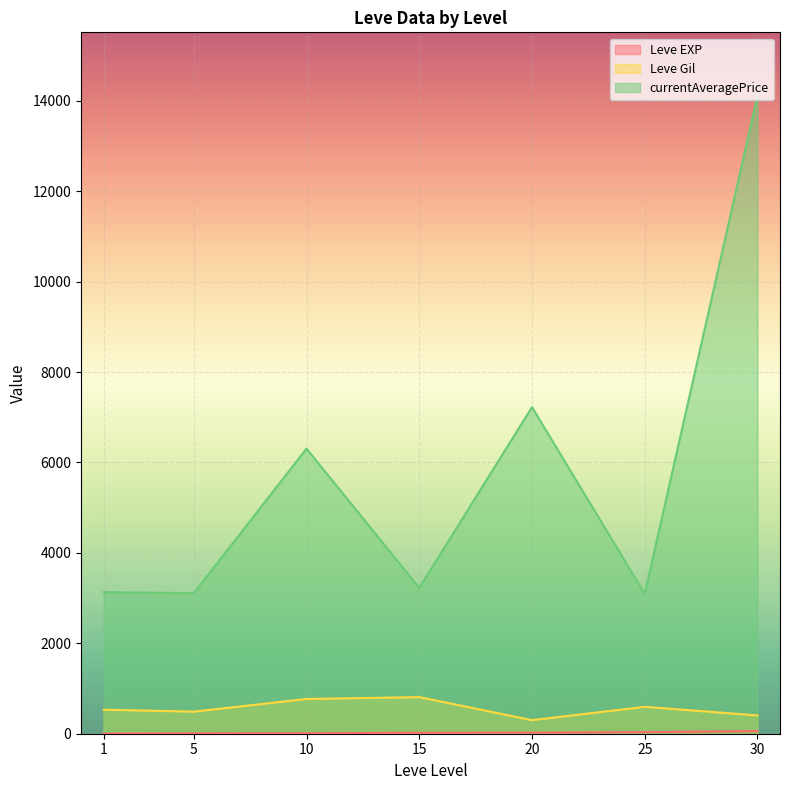

What is the difference between the highest and lowest values at 25?

3019